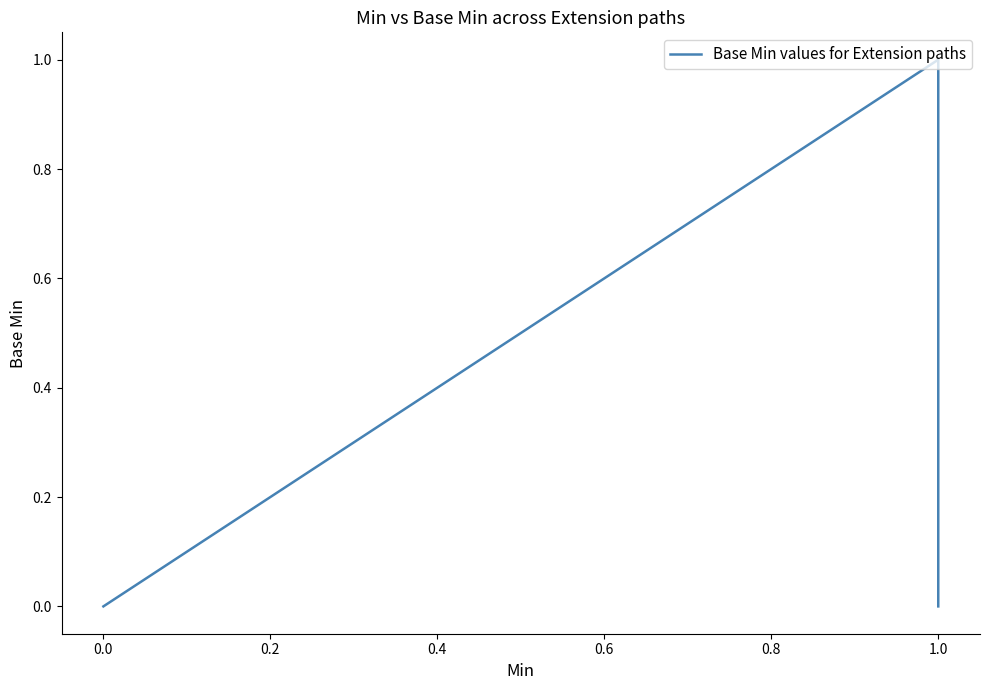

How many series are shown in this chart?

1